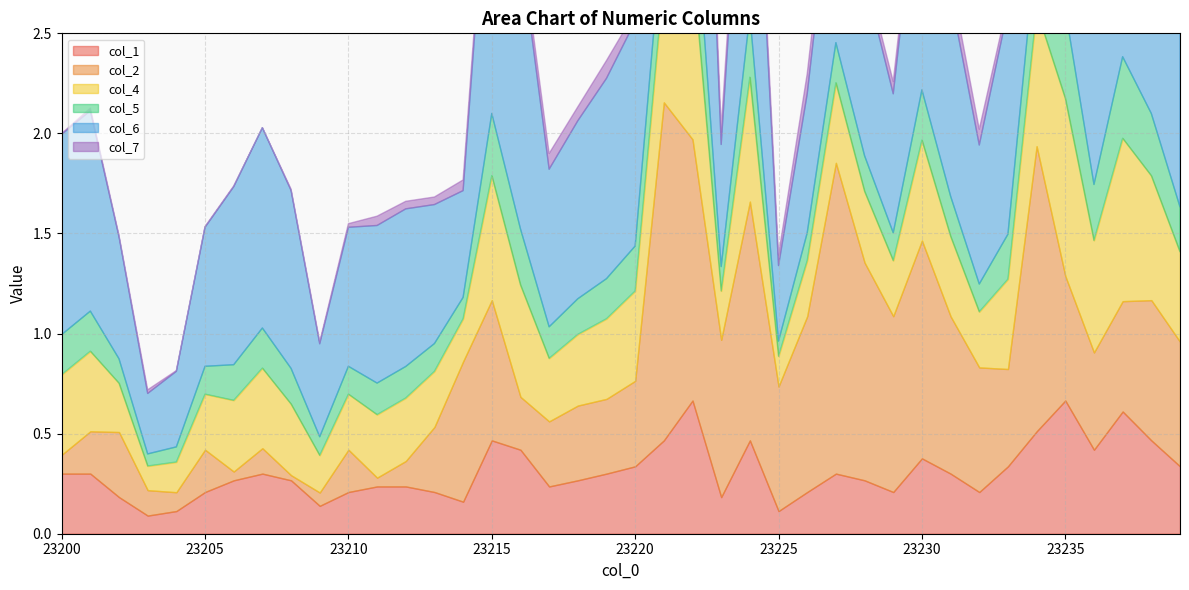

What value does the 4 series have at 23207?

0.2